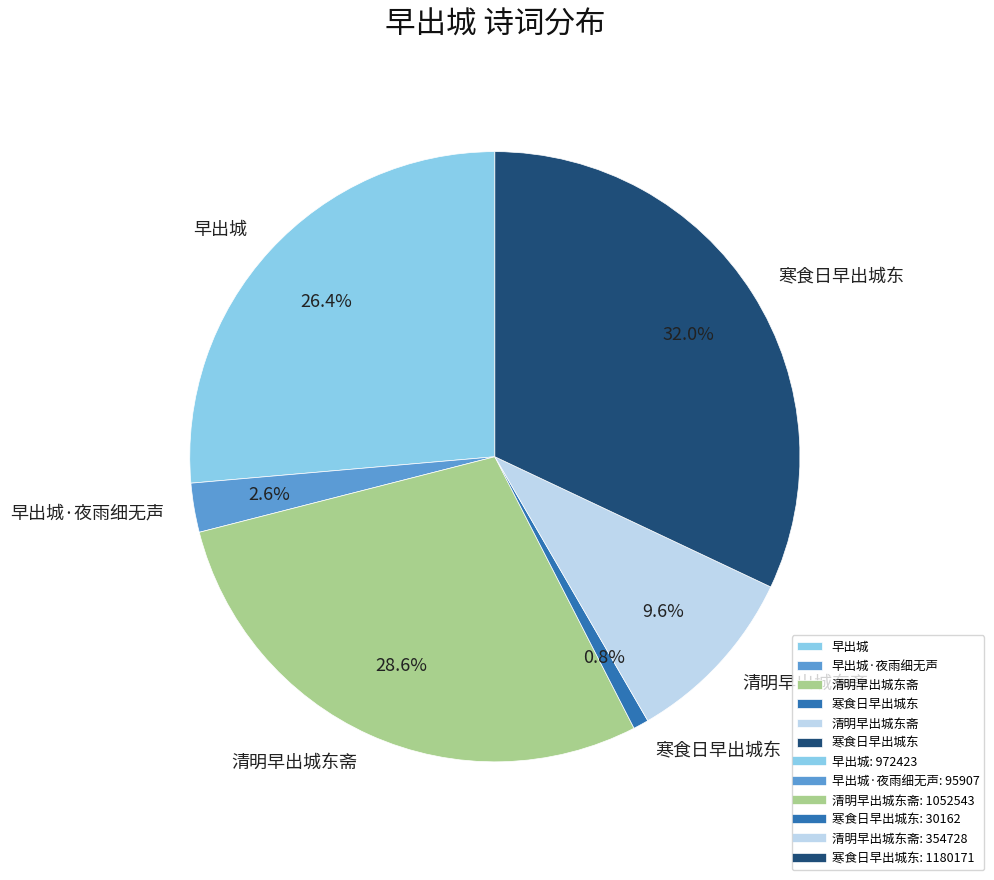

Is there any slice that represents more than half of the pie?

No